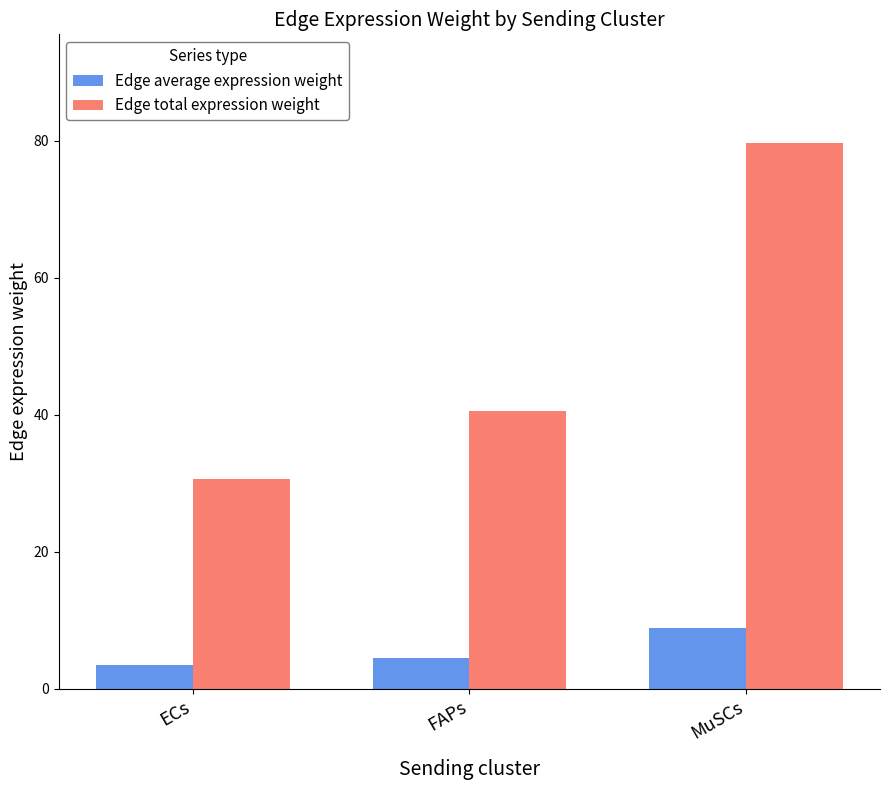

Reading left to right, transcribe all the data shown in this chart.

Edge average expression weight: ECs=3.4	FAPs=4.5	MuSCs=8.8
Edge total expression weight: ECs=30.7	FAPs=40.5	MuSCs=79.6